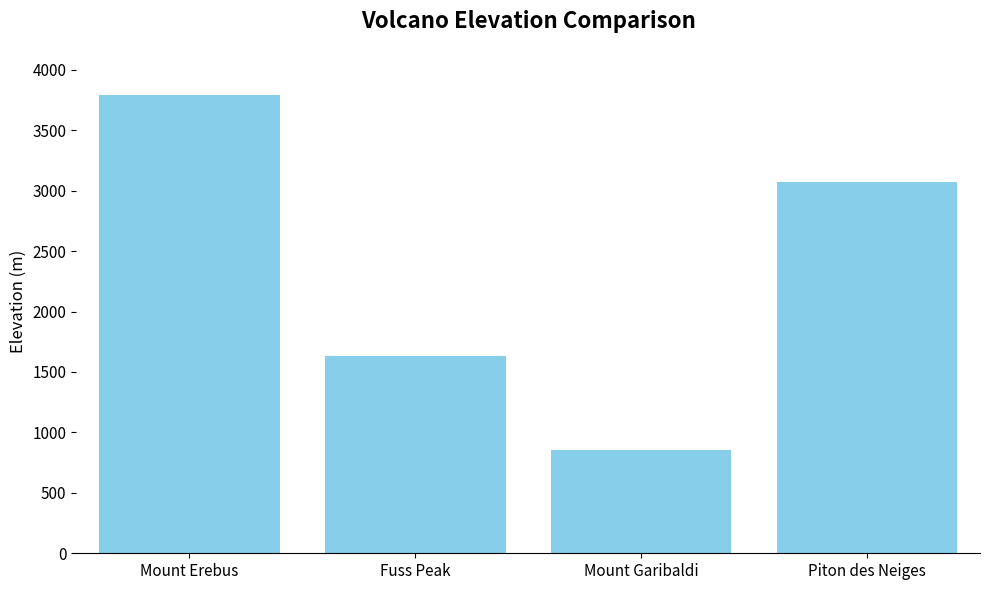

What is the change in value from Mount Erebus to Piton des Neiges?

-724